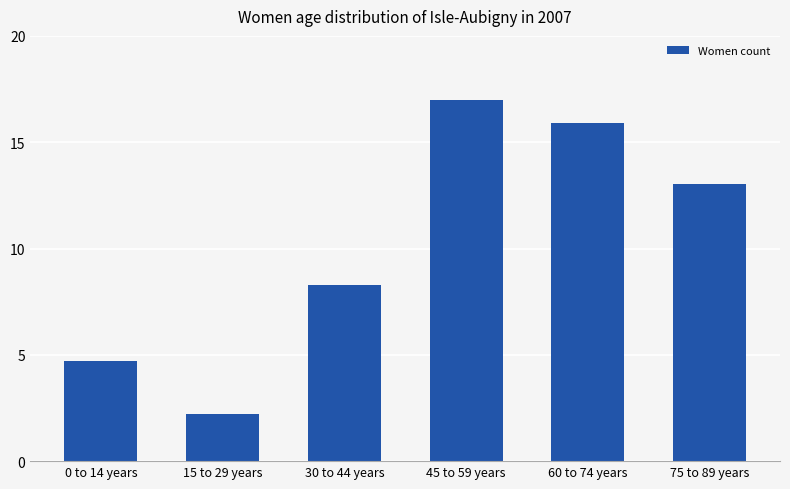

Reading left to right, transcribe all the data shown in this chart.

0 to 14 years=4.7	15 to 29 years=2.2	30 to 44 years=8.3	45 to 59 years=17.0	60 to 74 years=15.9	75 to 89 years=13.0